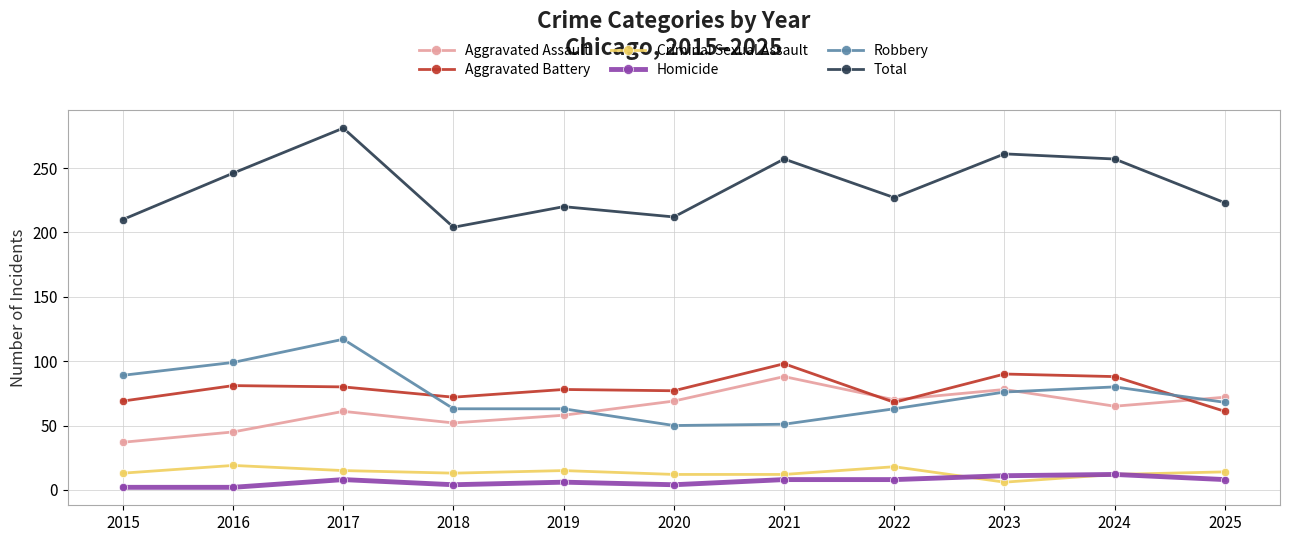

At which label is Robbery closest to 83?

2024